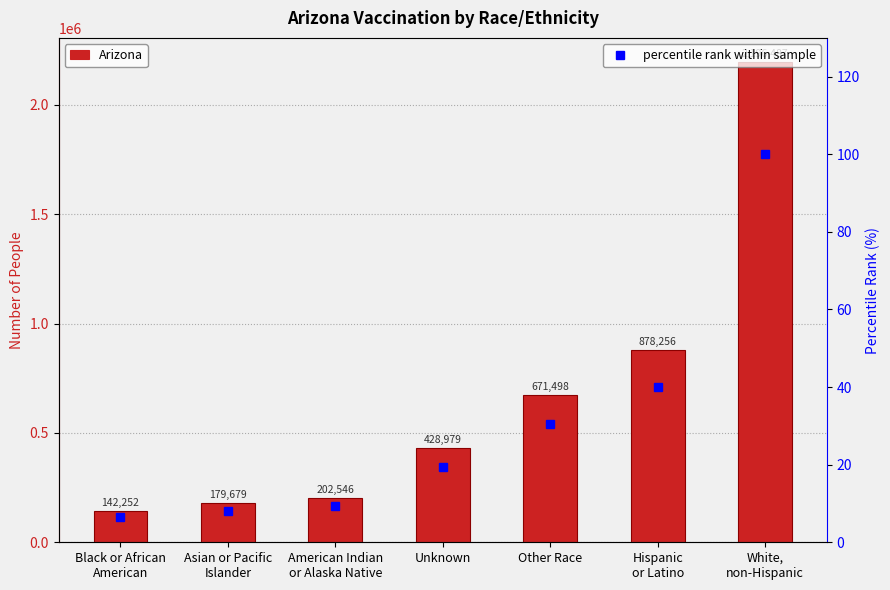

What is the spread (max minus min) of values at Other Race?

671467.4